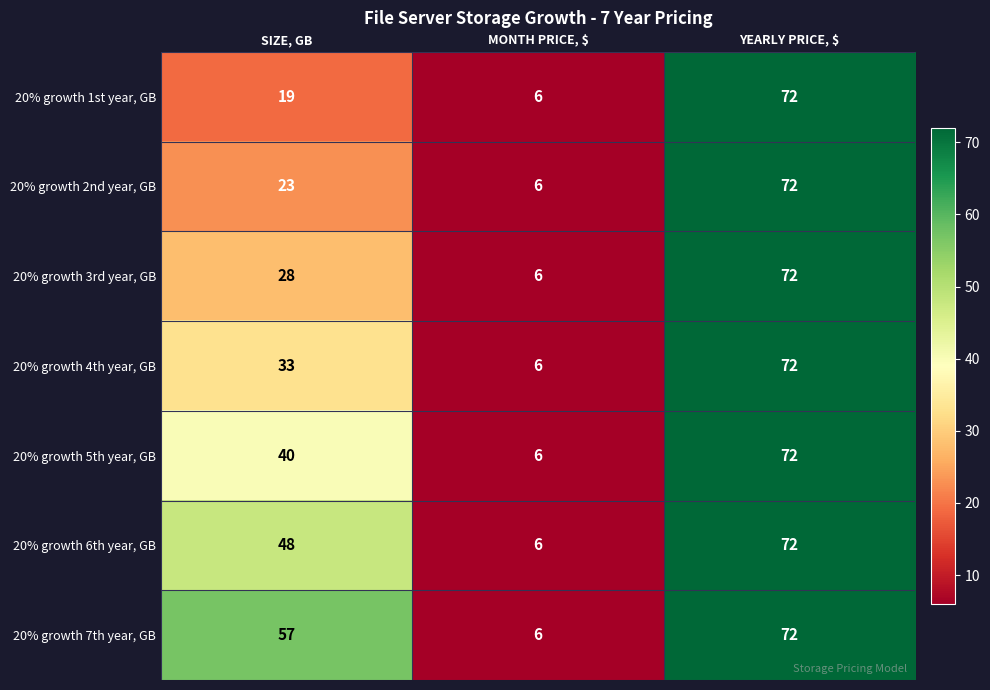

Rank the series at SIZE, GB from highest to lowest value.

20% growth 7th year, GB, 20% growth 6th year, GB, 20% growth 5th year, GB, 20% growth 4th year, GB, 20% growth 3rd year, GB, 20% growth 2nd year, GB, 20% growth 1st year, GB